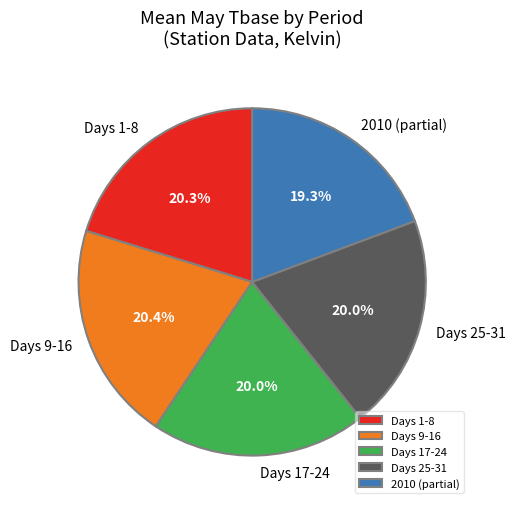

Approximately how many times larger is the value at Days 17-24 compared to Days 1-8?

1.0